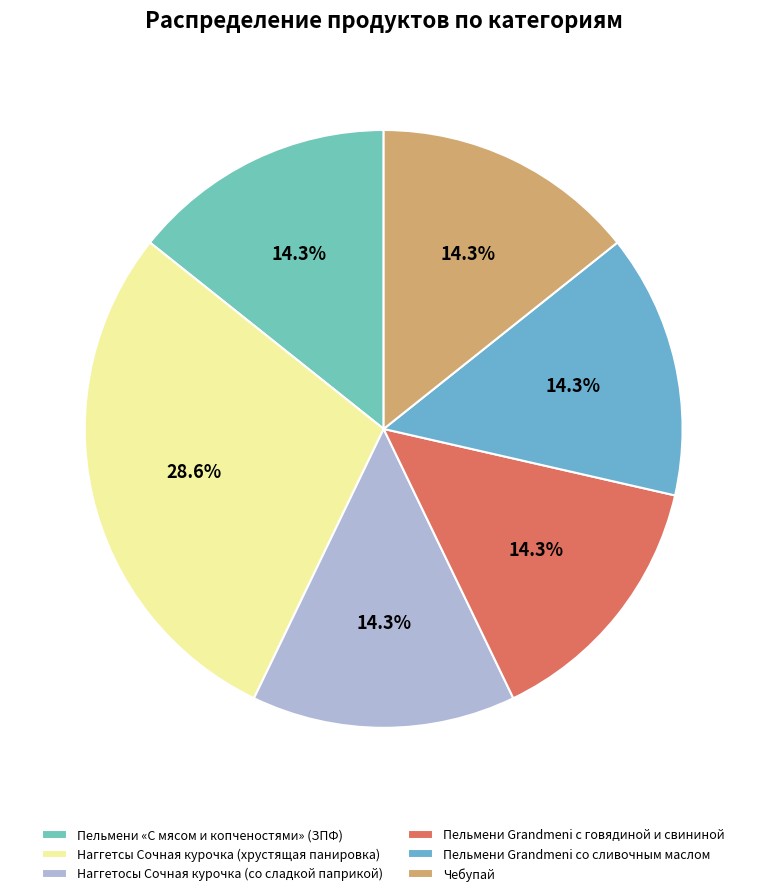

Count the number of slices in the pie.

6